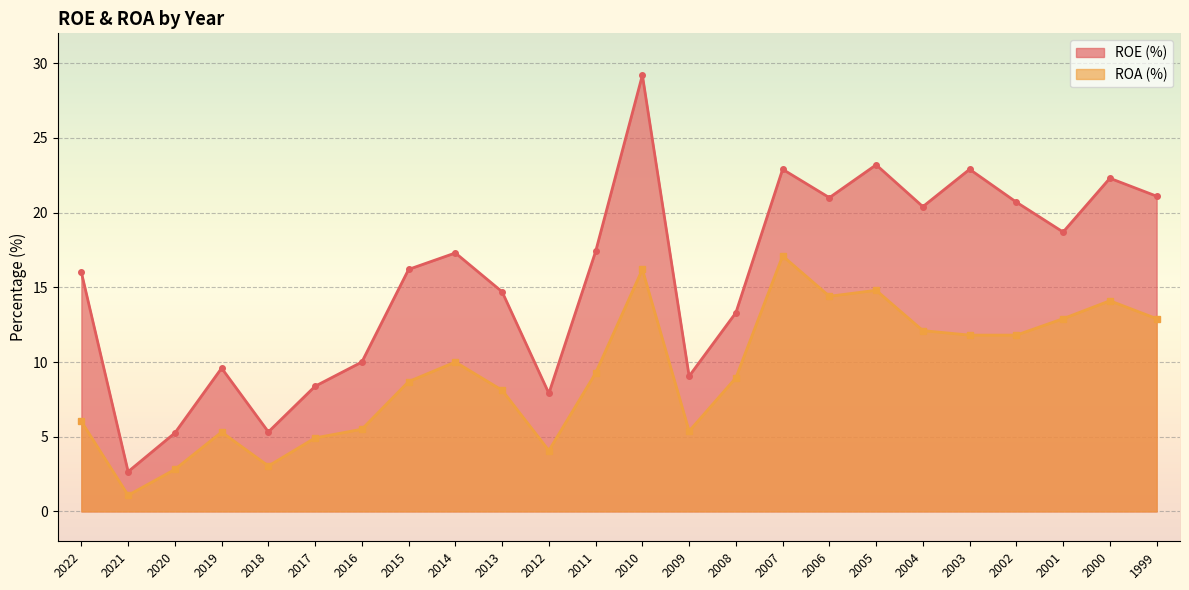

Reading right to left, transcribe all the data shown in this chart.

ROE: 1999=21.1	2000=22.3	2001=18.7	2002=20.7	2003=22.9	2004=20.4	2005=23.2	2006=21.0	2007=22.9	2008=13.3	2009=9.1	2010=29.2	2011=17.4	2012=7.9	2013=14.7	2014=17.3	2015=16.2	2016=10.0	2017=8.4	2018=5.3	2019=9.6	2020=5.2	2021=2.7	2022=16.0
ROA: 1999=12.9	2000=14.1	2001=12.9	2002=11.8	2003=11.8	2004=12.1	2005=14.8	2006=14.4	2007=17.1	2008=8.9	2009=5.4	2010=16.2	2011=9.3	2012=4.1	2013=8.1	2014=10.0	2015=8.7	2016=5.5	2017=4.9	2018=3.0	2019=5.3	2020=2.8	2021=1.1	2022=6.0